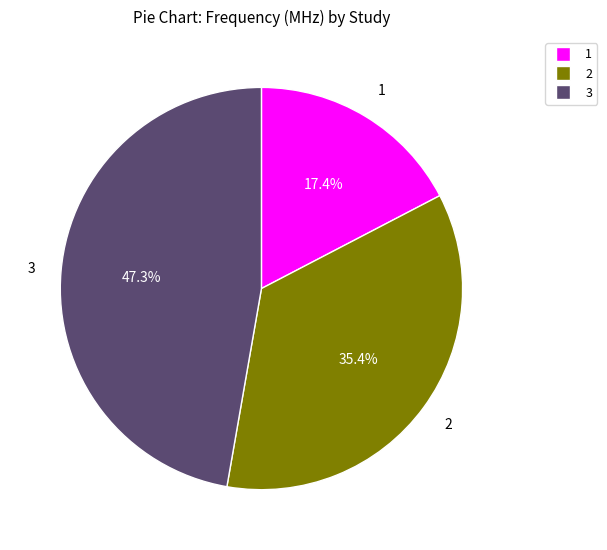

How many slices are in this pie chart?

3